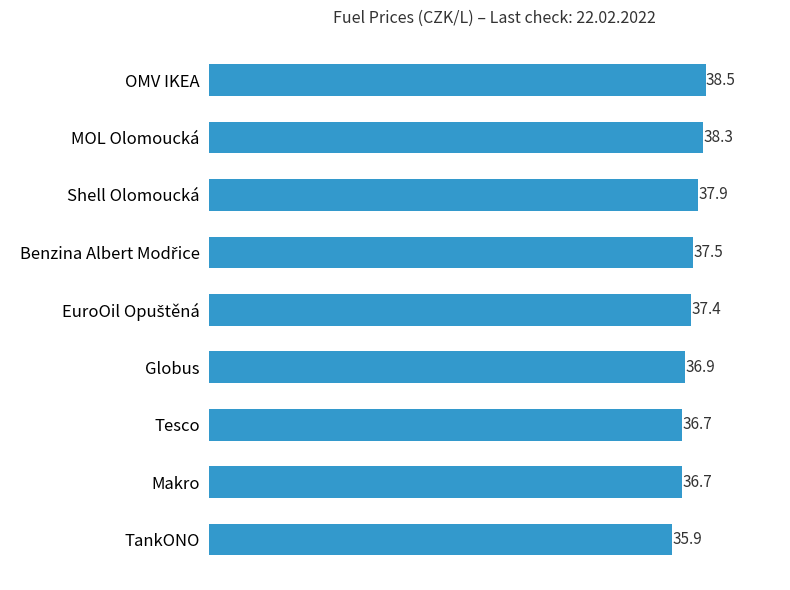

What is the label of the 9th bar from the bottom?

OMV IKEA